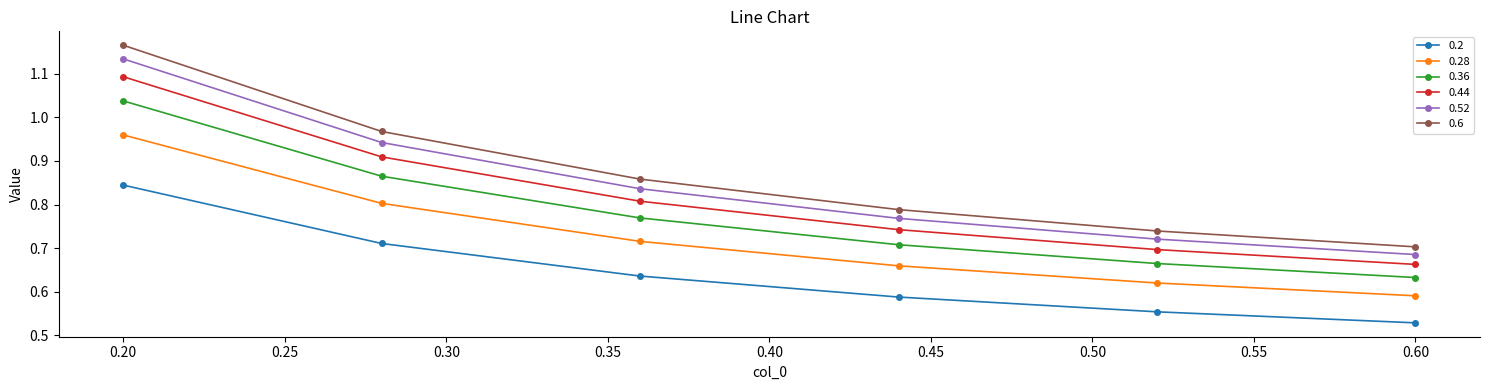

Rank the series by their maximum value, from highest to lowest.

0.6, 0.52, 0.44, 0.36, 0.28, 0.2